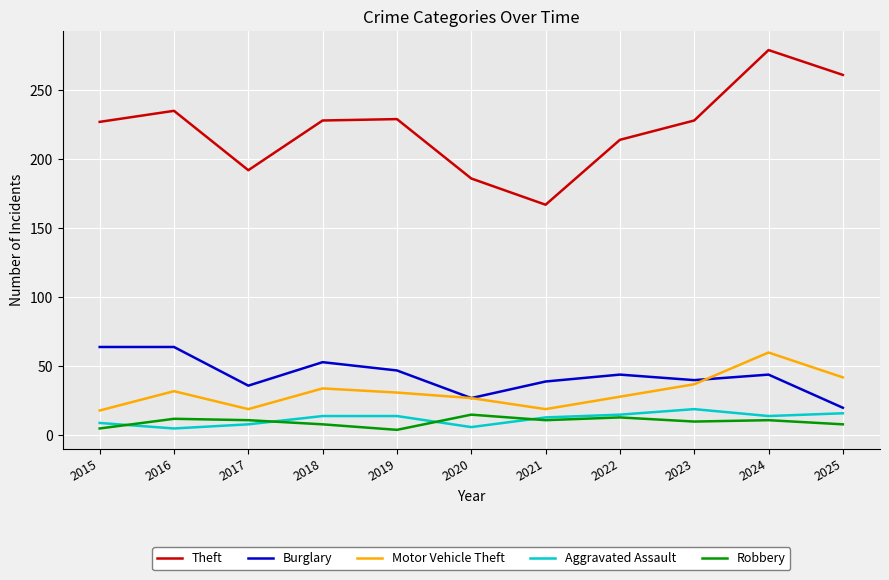

True or false: Burglary and Robbery intersect in this chart.

False